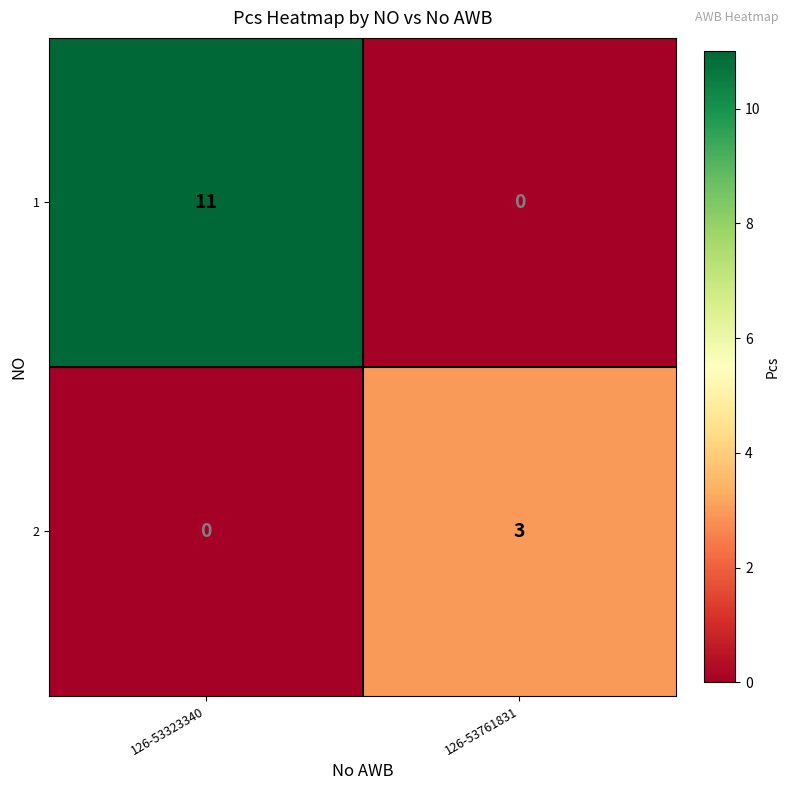

Rank the categories by 1 value from lowest to highest.

126-53761831, 126-53323340